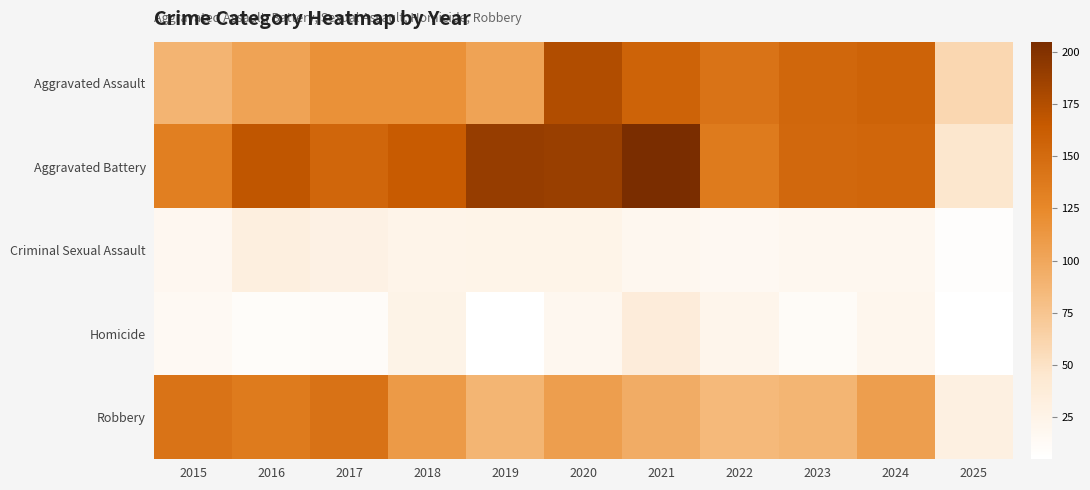

At 2017, list the series in order from largest to smallest.

Aggravated Battery, Robbery, Aggravated Assault, Criminal Sexual Assault, Homicide